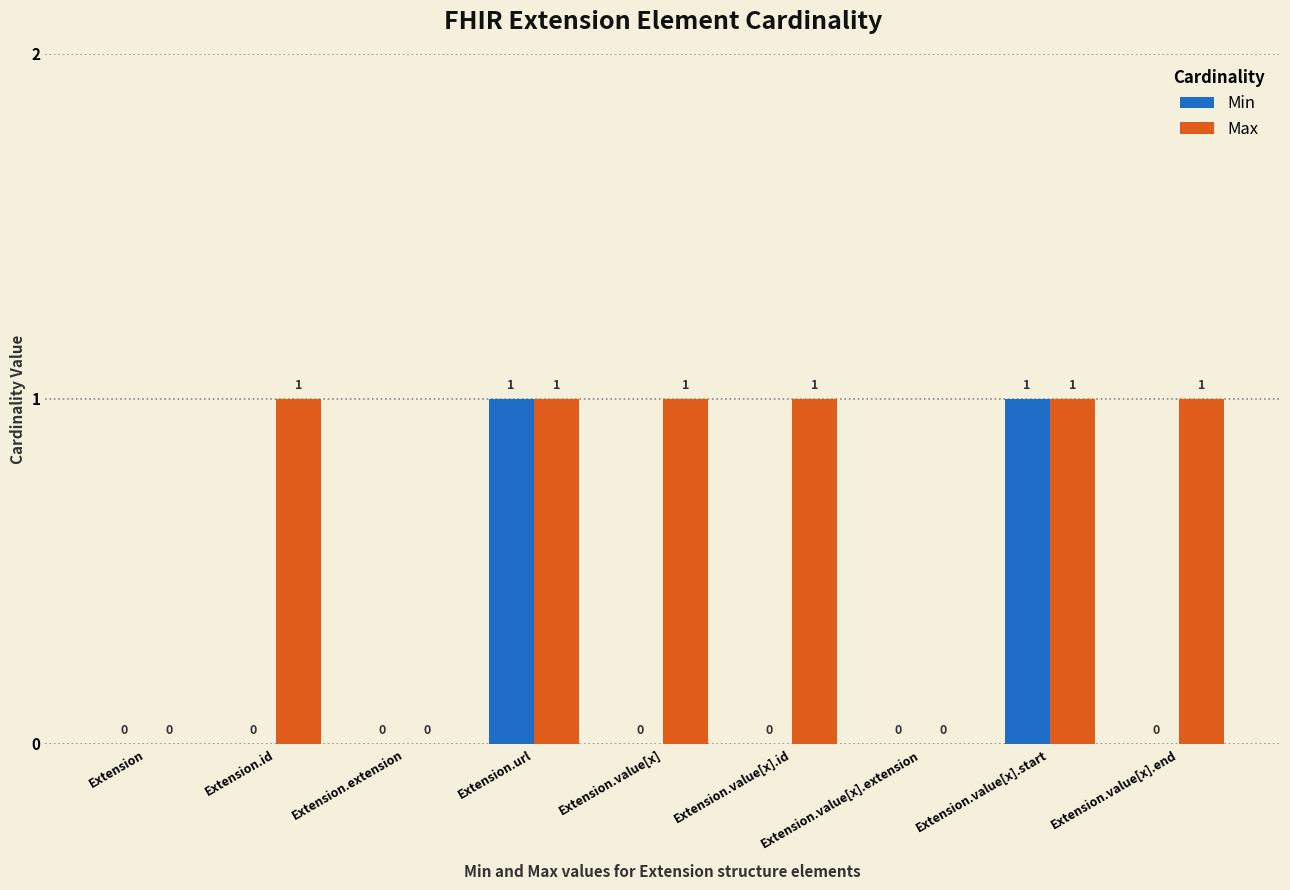

What is the sum of the Min values at Extension.value[x].start and Extension.extension?

1